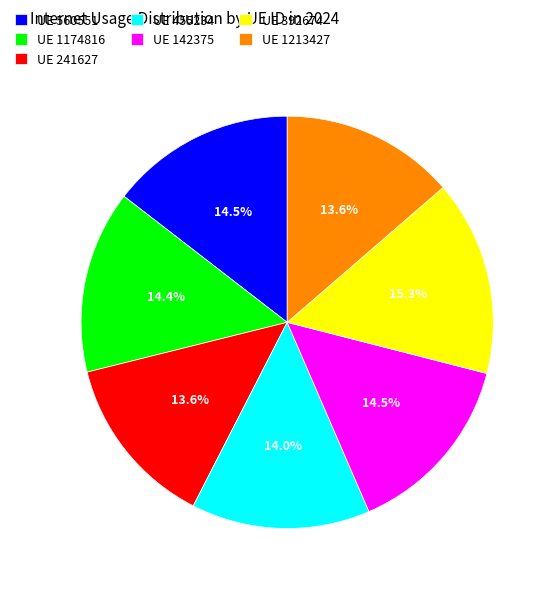

How many segments does this pie chart have?

7